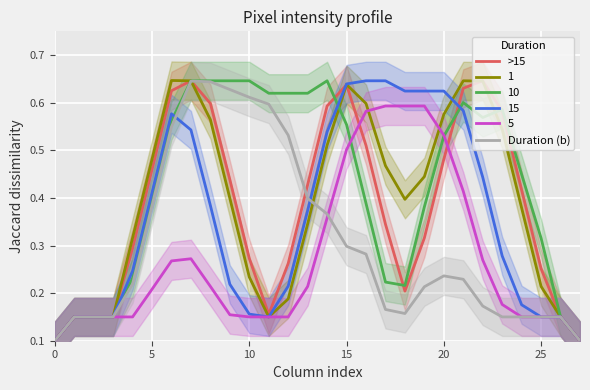

Which series has the largest range (max minus min)?

>15